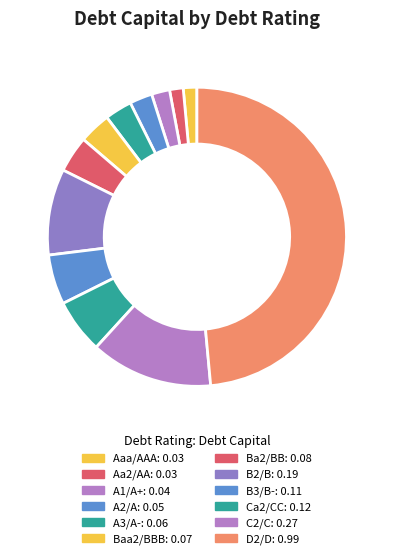

The Ba2/BB slice represents 1% of the pie. True or false?

False